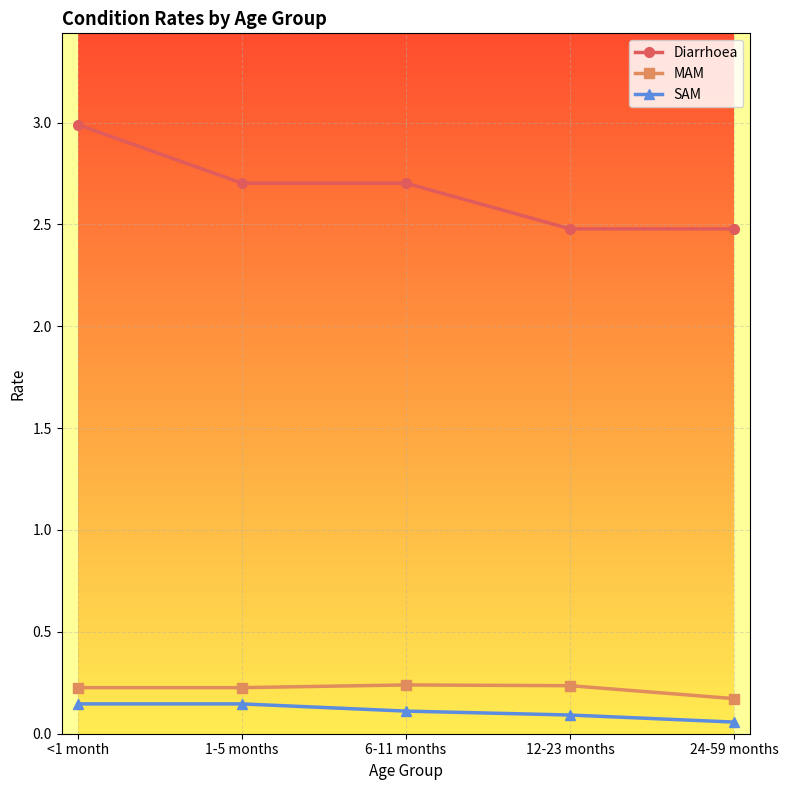

Which category has the highest value across all series?

<1 month